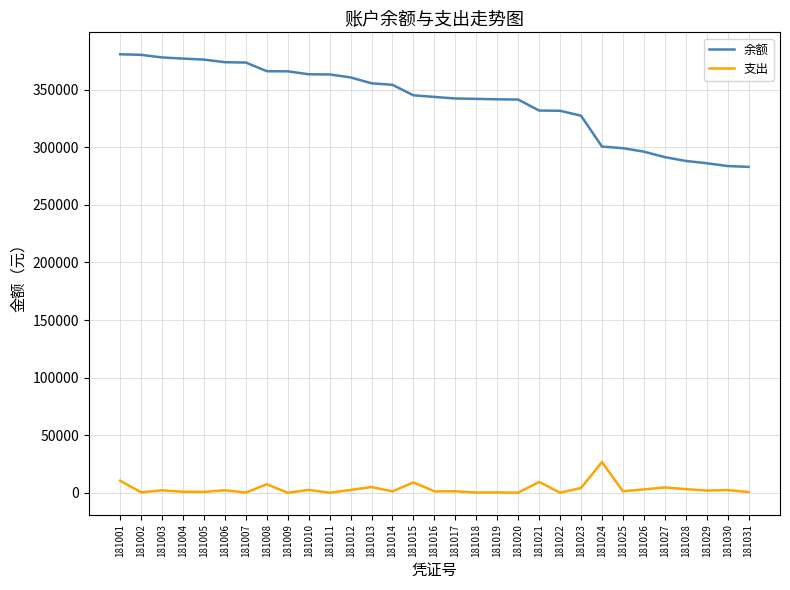

List the series in order of their overall mean, lowest first.

支出, 余额